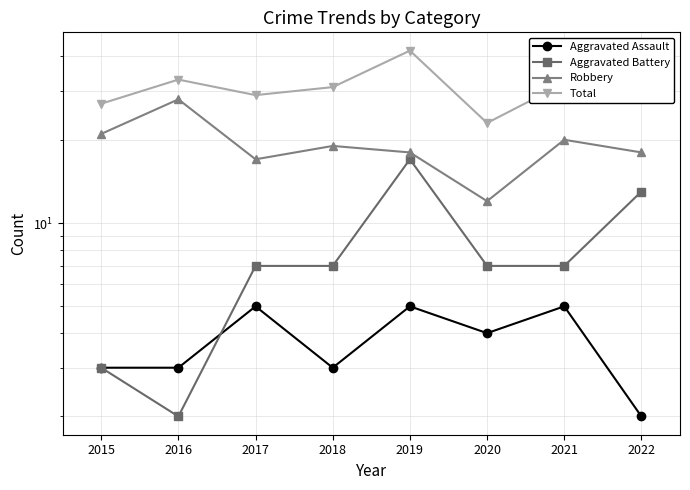

Which series has the widest spread of values?

Total